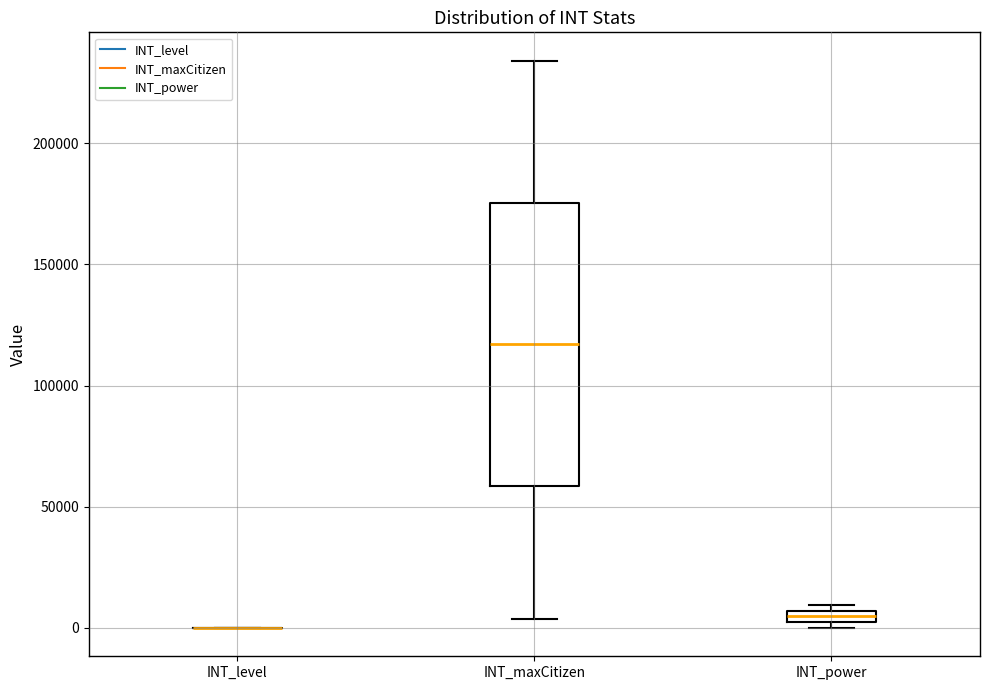

Which box is the tallest, from its lower edge to its upper edge?

INT_maxCitizen